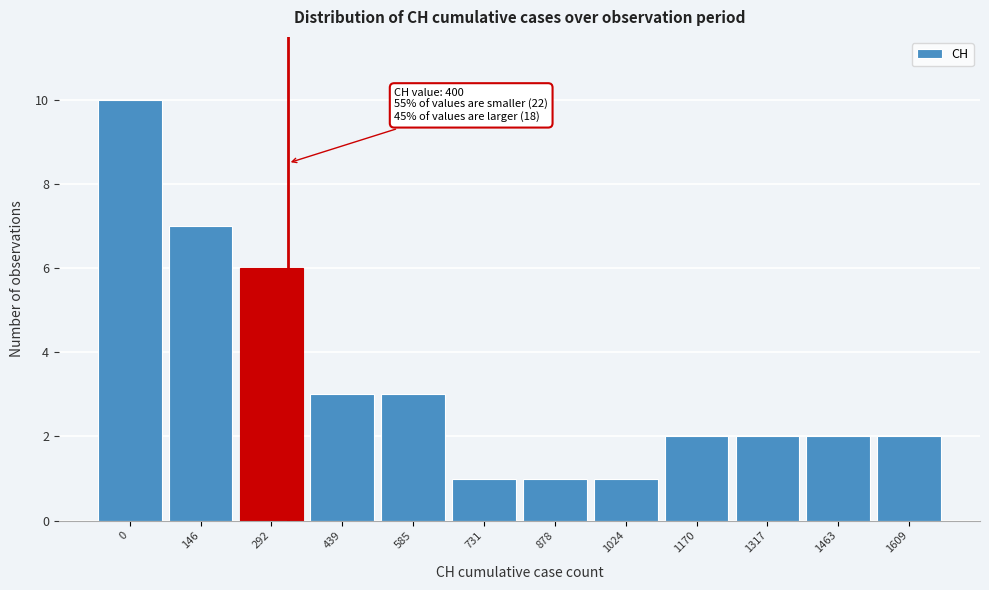

Reading right to left, transcribe all the data shown in this chart.

1609=2	1463=2	1317=2	1170=2	1024=1	878=1	731=1	585=3	439=3	292=6	146=7	0=10